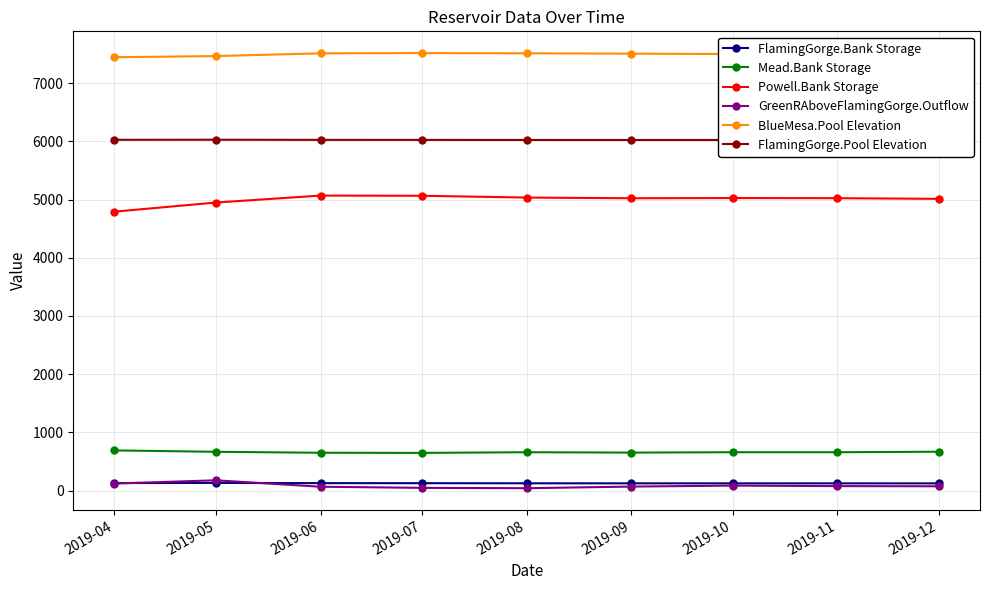

In Mead.Bank Storage, how many points are lower than both neighbors (excluding endpoints)?

2